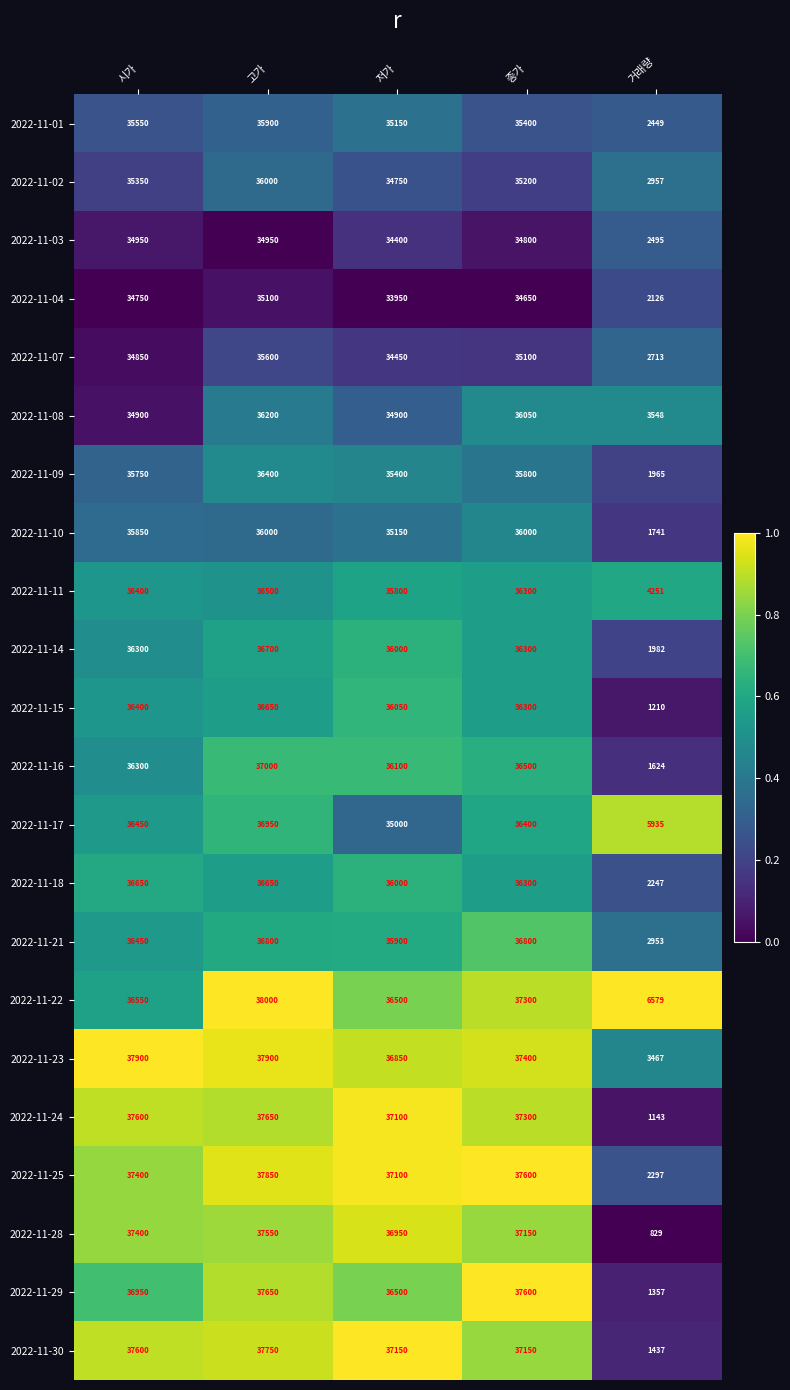

What is the total value across all series at 종가?

799400